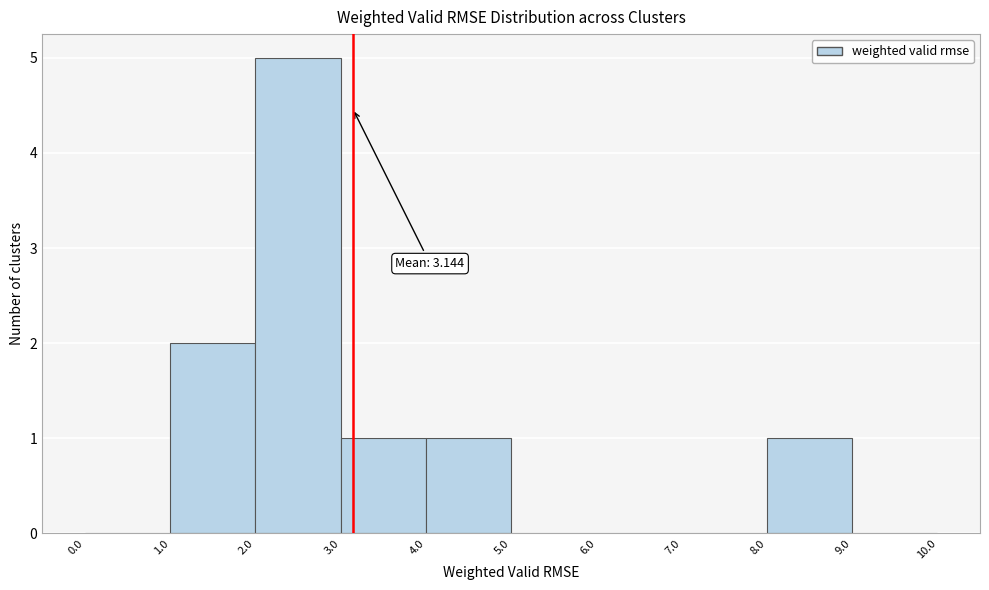

Which range on the x-axis has the tallest bar?

2.0 to 3.0